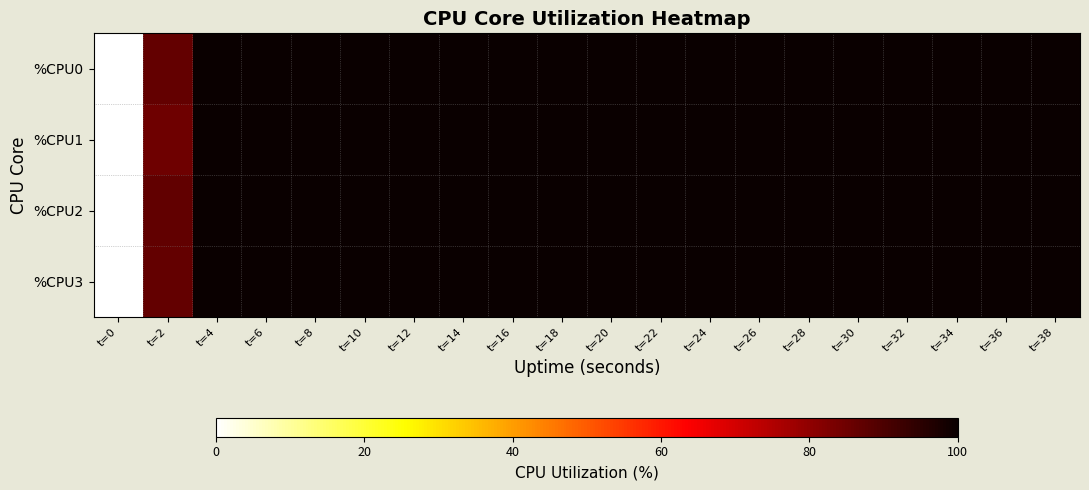

Reading left to right, extract all data points from this chart.

%CPU0: t=0=0.0	t=2=86.4	t=4=100.0	t=6=100.0	t=8=100.0	t=10=100.0	t=12=100.0	t=14=100.0	t=16=100.0	t=18=100.0	t=20=100.0	t=22=100.0	t=24=100.0	t=26=100.0	t=28=100.0	t=30=100.0	t=32=100.0	t=34=100.0	t=36=100.0	t=38=100.0
%CPU1: t=0=0.0	t=2=84.9	t=4=100.0	t=6=100.0	t=8=100.0	t=10=100.0	t=12=100.0	t=14=100.0	t=16=100.0	t=18=100.0	t=20=100.0	t=22=100.0	t=24=100.0	t=26=100.0	t=28=100.0	t=30=100.0	t=32=100.0	t=34=100.0	t=36=100.0	t=38=100.0
%CPU2: t=0=0.0	t=2=87.0	t=4=100.0	t=6=100.0	t=8=100.0	t=10=100.0	t=12=100.0	t=14=100.0	t=16=100.0	t=18=100.0	t=20=100.0	t=22=100.0	t=24=100.0	t=26=100.0	t=28=100.0	t=30=100.0	t=32=100.0	t=34=100.0	t=36=100.0	t=38=100.0
%CPU3: t=0=0.0	t=2=86.4	t=4=100.0	t=6=100.0	t=8=100.0	t=10=100.0	t=12=100.0	t=14=100.0	t=16=100.0	t=18=100.0	t=20=100.0	t=22=100.0	t=24=100.0	t=26=100.0	t=28=100.0	t=30=100.0	t=32=100.0	t=34=100.0	t=36=100.0	t=38=100.0